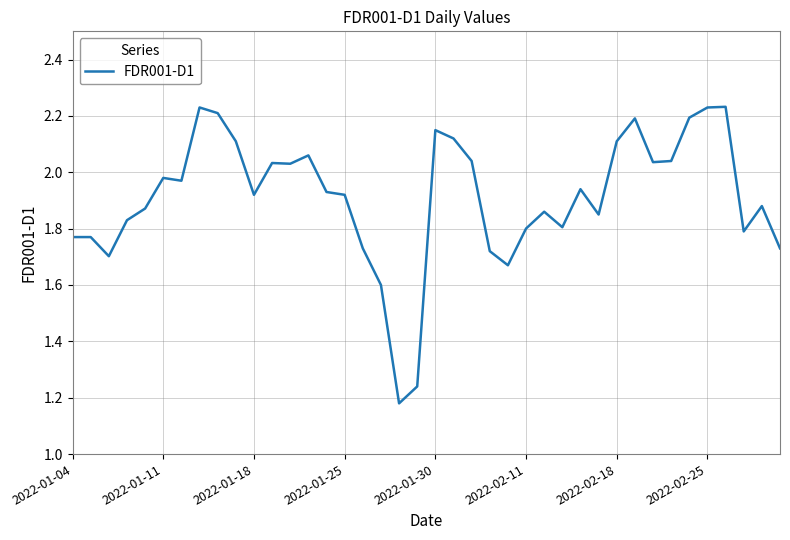

What is the difference between the maximum and minimum values?

1.1